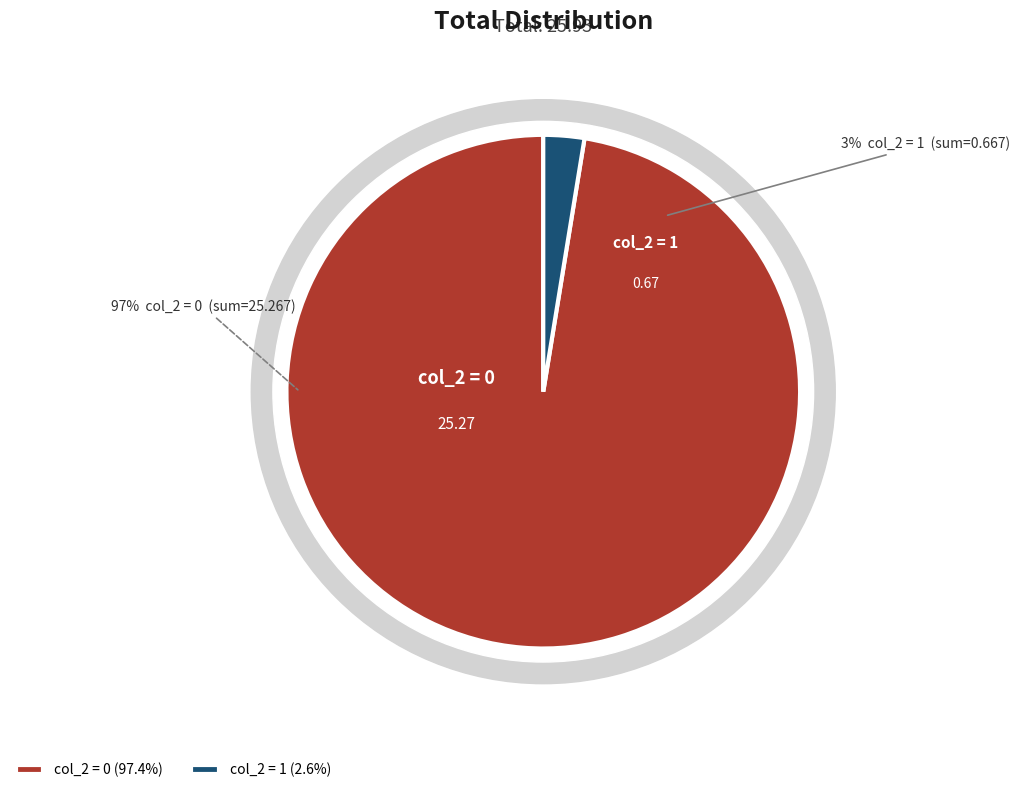

Combined, what portion of the pie is col_2=0 and col_2=1?

100.0%